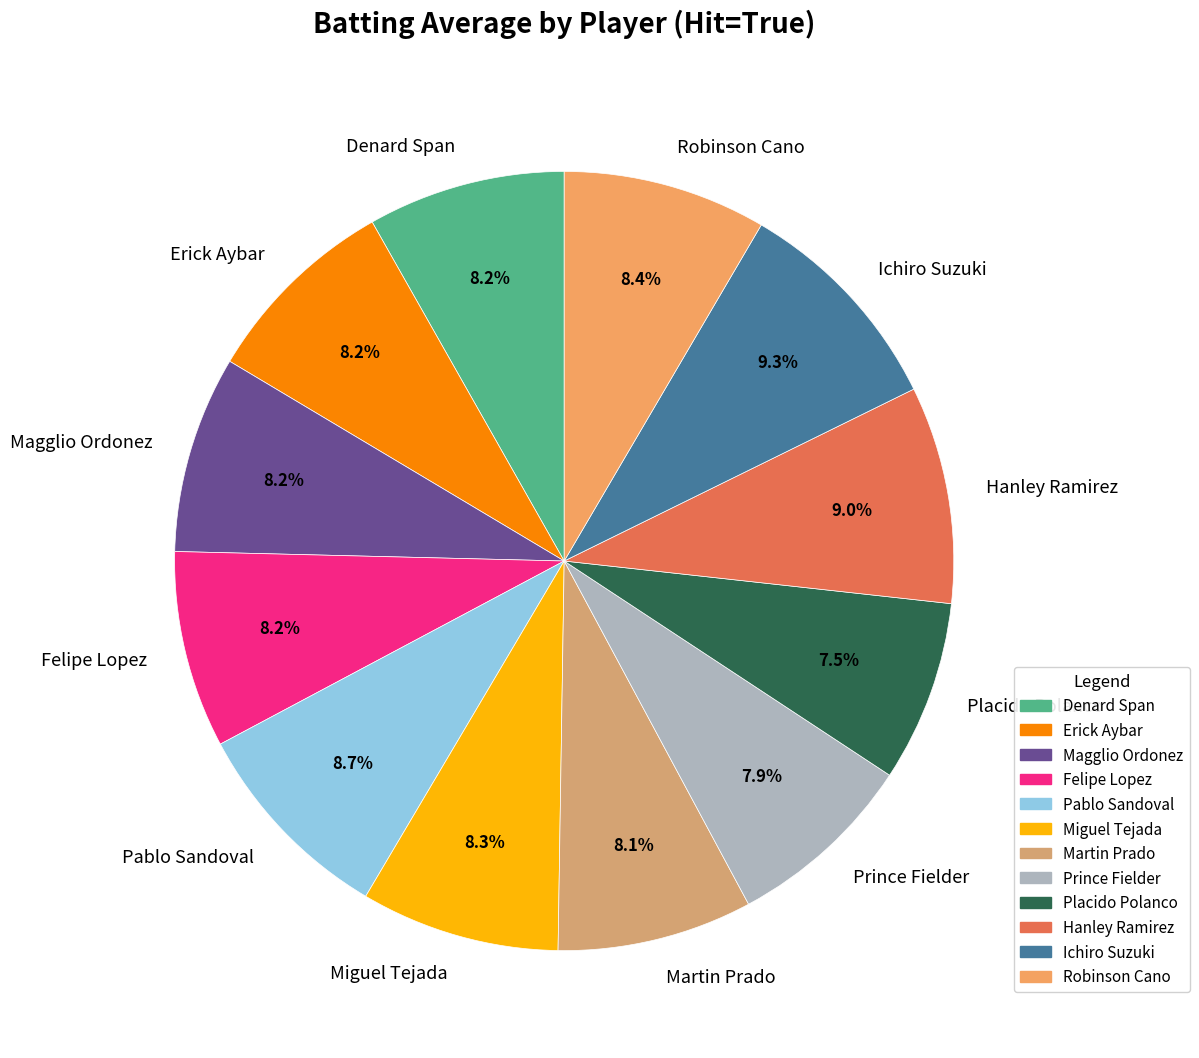

Is there any slice that represents more than half of the pie?

No